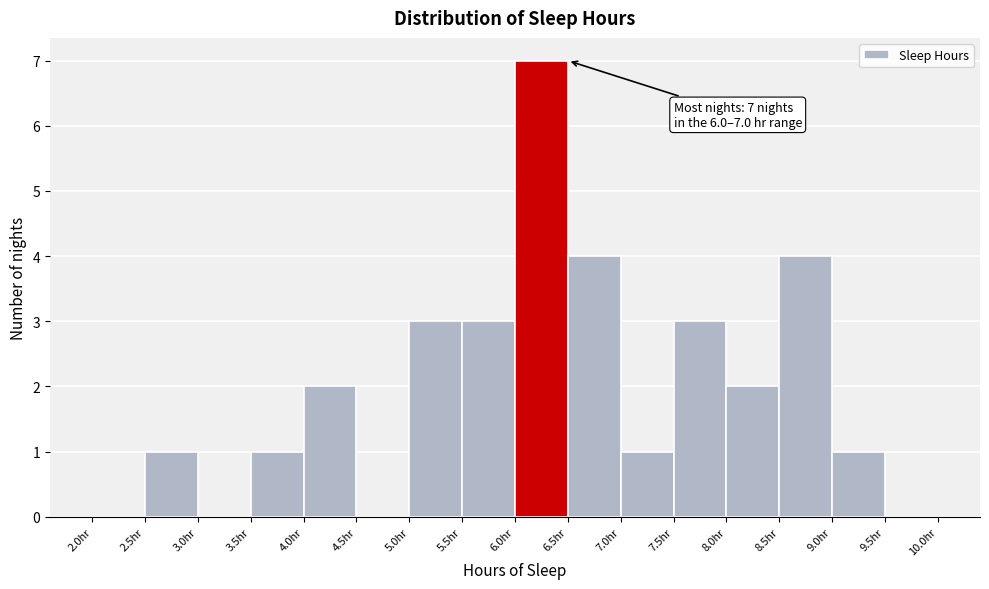

Over which range of the x-axis is the bar tallest?

6.0 to 6.5